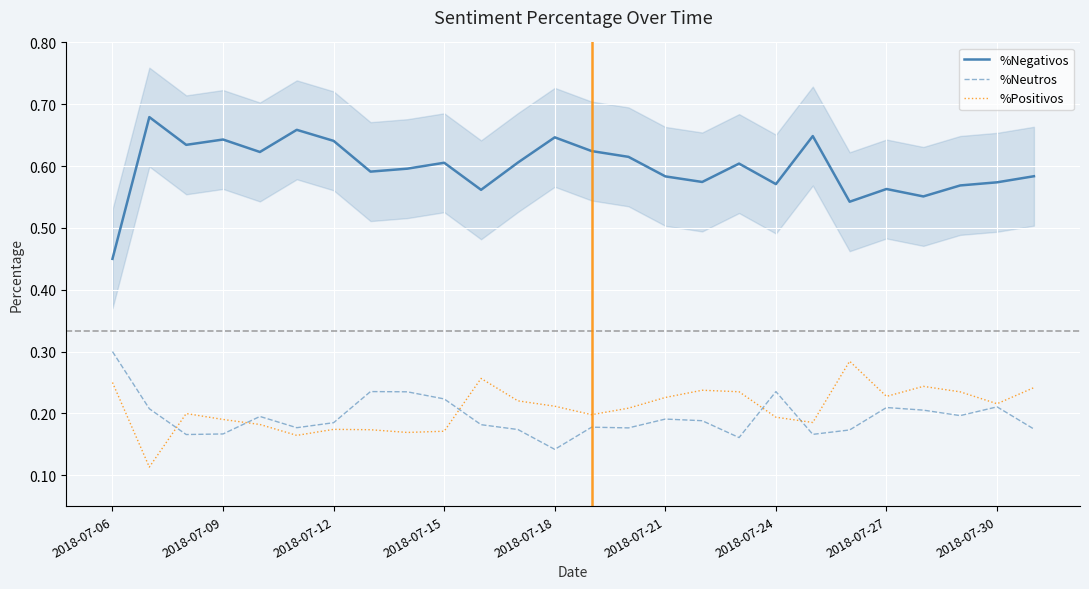

The value of %Neutros at 2018-07-30 is 0.3. True or false?

False